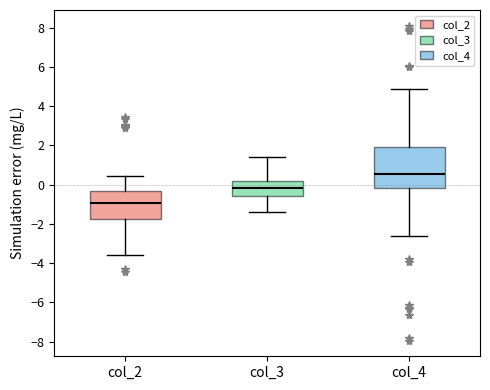

Reading left to right, transcribe this box plot: for each box, give where its median line is, the range the box spans, and where its two whiskers end, as read against the y-axis. The values are not printed on the chart, so give them approximately, as read against the axis.

col_2: median -1.0, box -1.8 to -0.4, whiskers -3.6 to 0.4
col_3: median -0.2, box -0.6 to 0.2, whiskers -1.4 to 1.4
col_4: median 0.6, box -0.2 to 2.0, whiskers -2.6 to 4.8